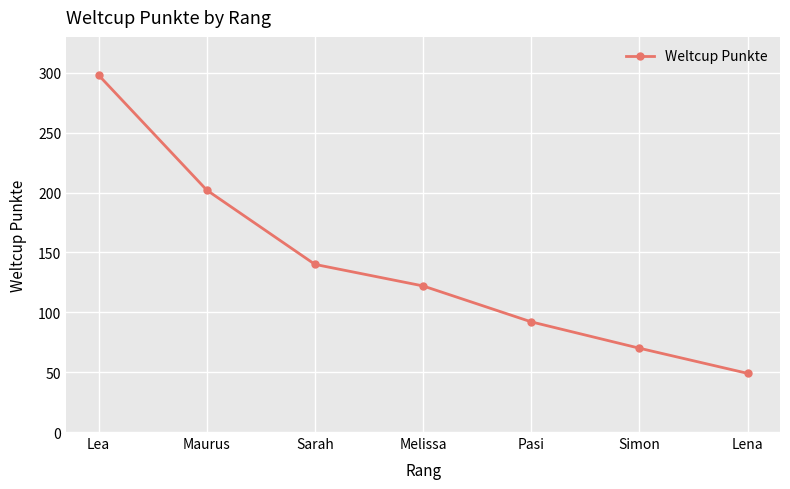

What is the sum of the values at Melissa and Pasi?

214